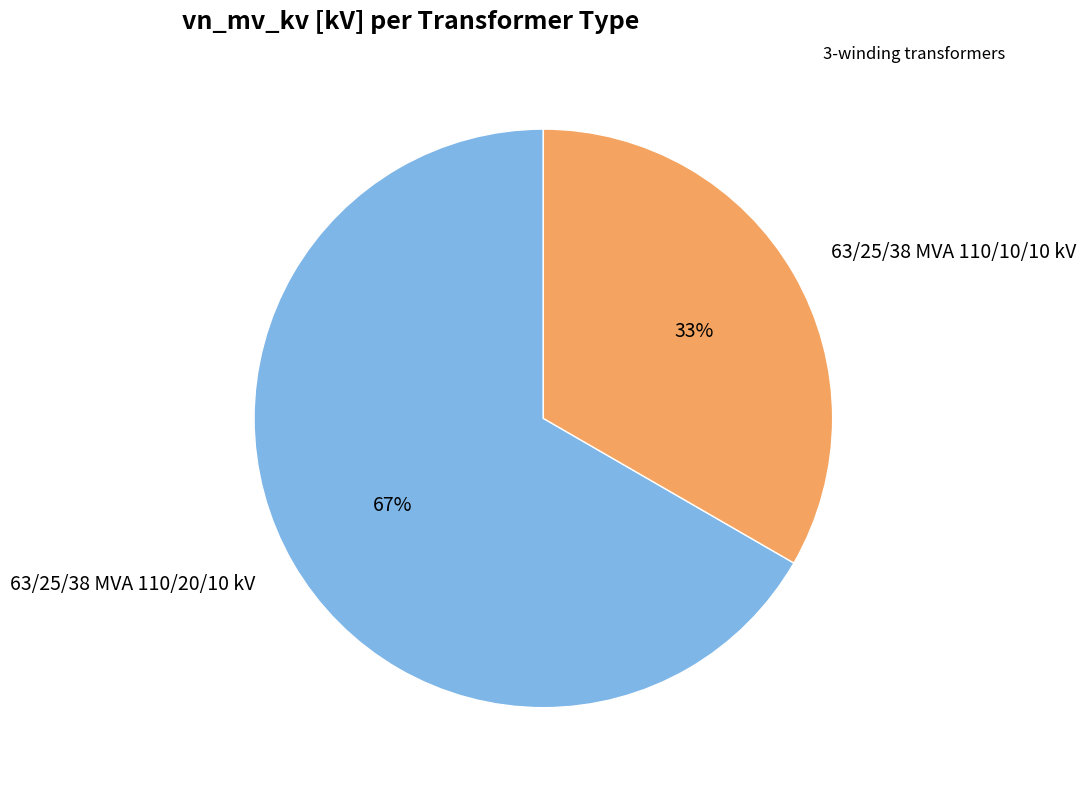

Count the number of slices in the pie.

2